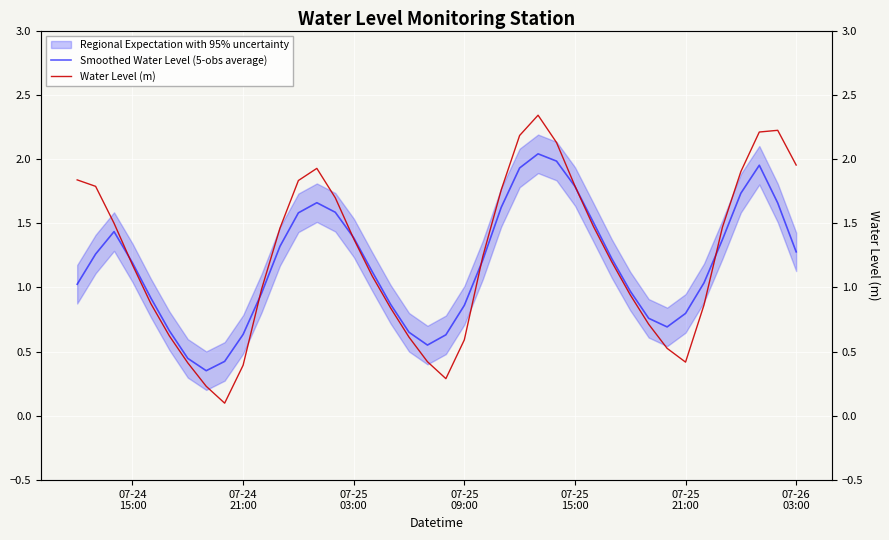

At which label does Smoothed Water Level (5-obs average) first exceed 1?

07-24
15:00